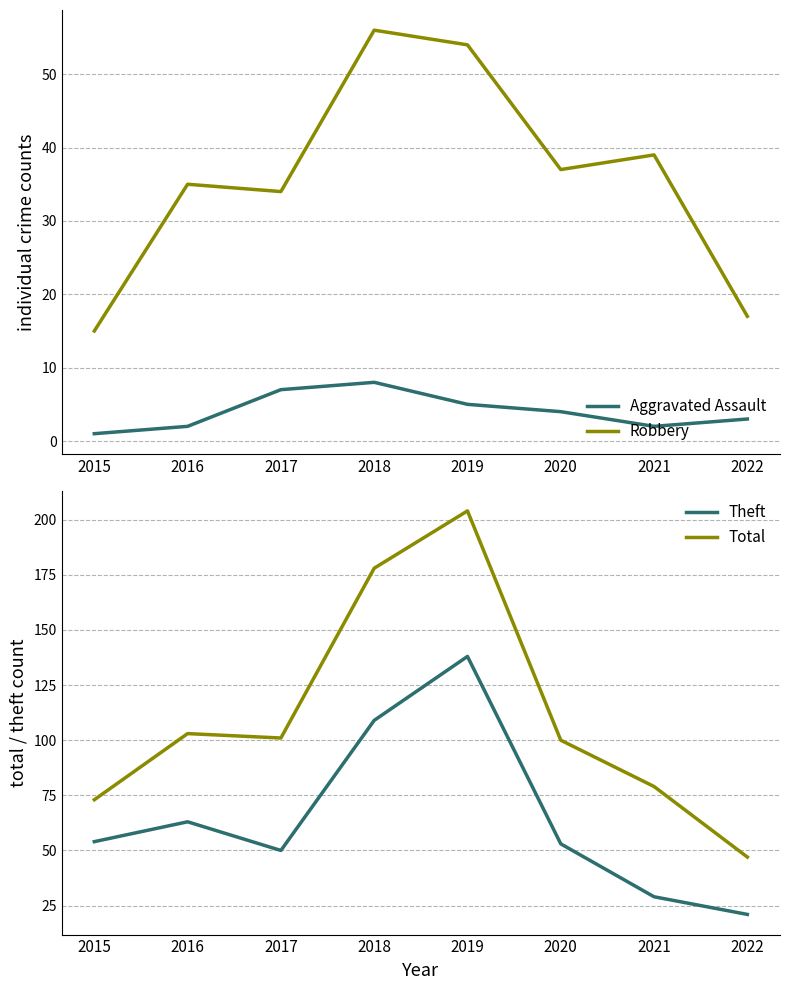

Which series has the widest spread of values?

Total